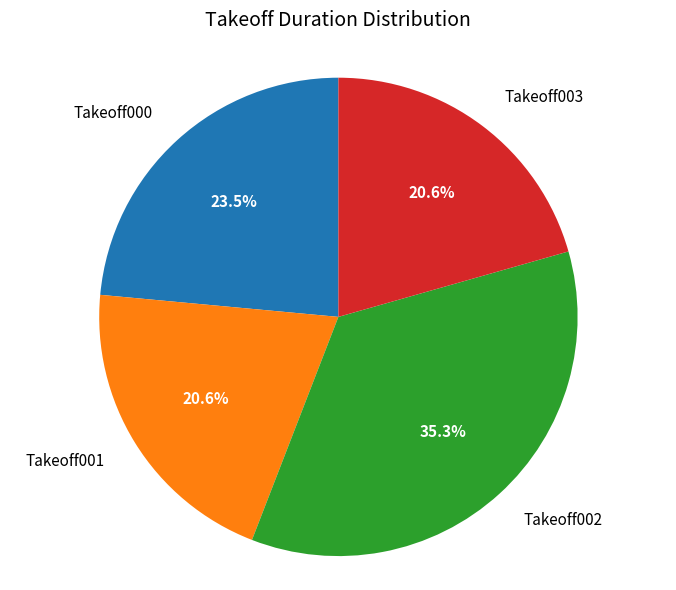

What is the largest slice in the pie chart?

Takeoff002